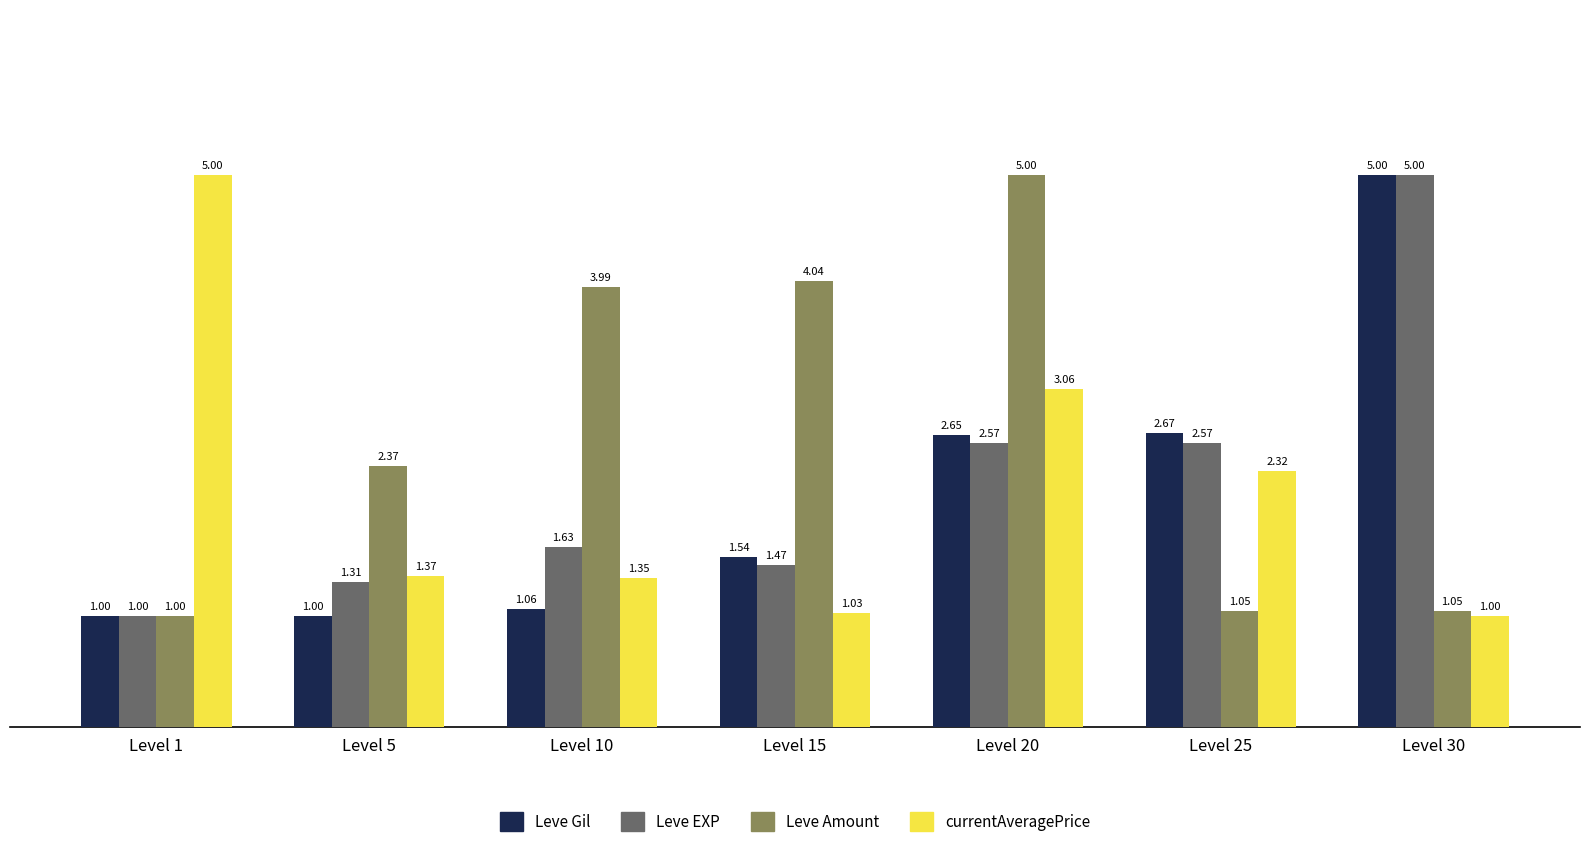

What is the lowest value of the Leve Amount series?

1.0